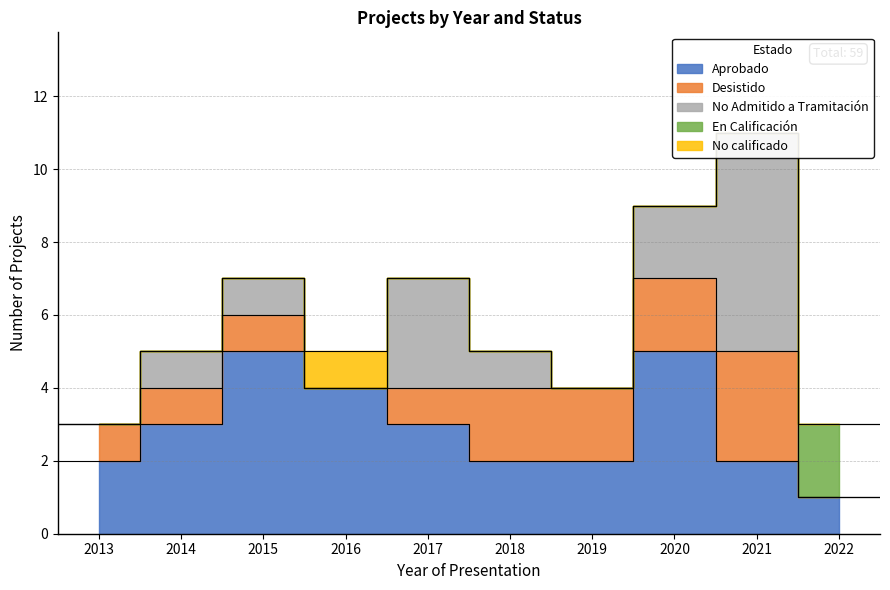

Which category has the highest value in the No calificado series?

2016